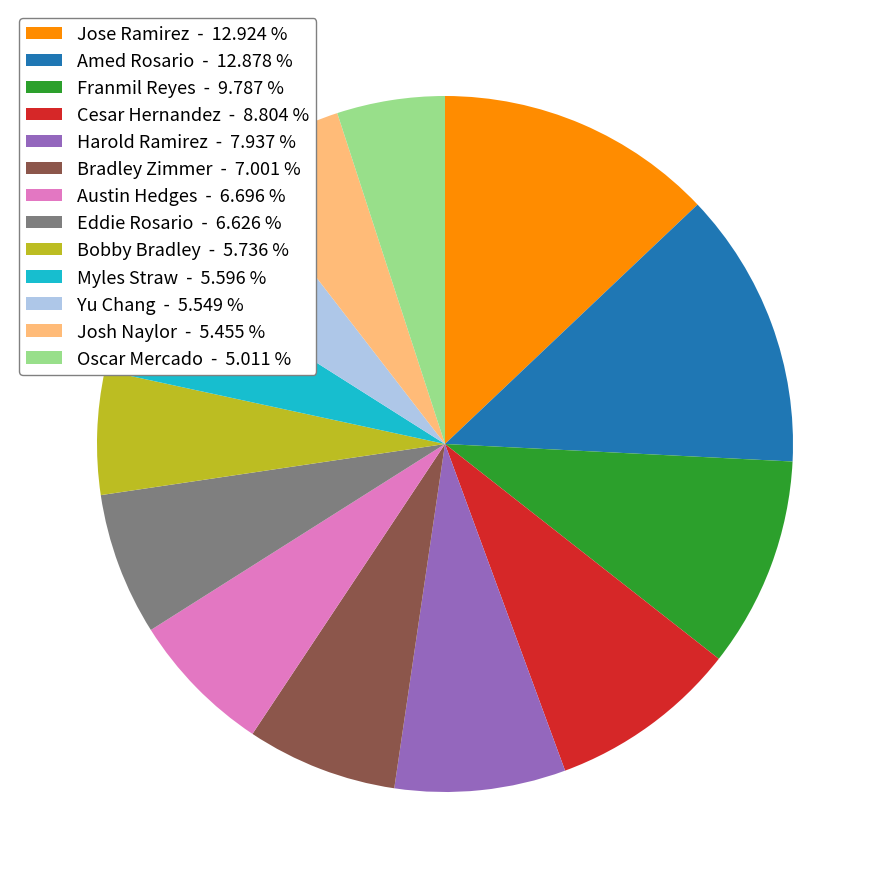

Combined, do Jose Ramirez - 12.924 % and Josh Naylor - 5.455 % account for over 50%?

No